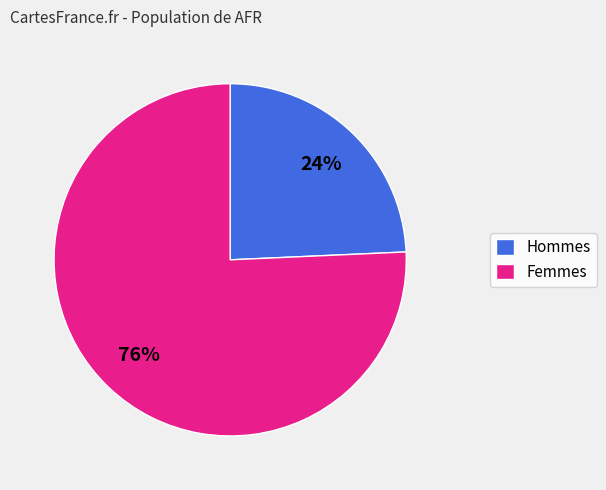

To the nearest percent, what is the average slice percentage?

50%